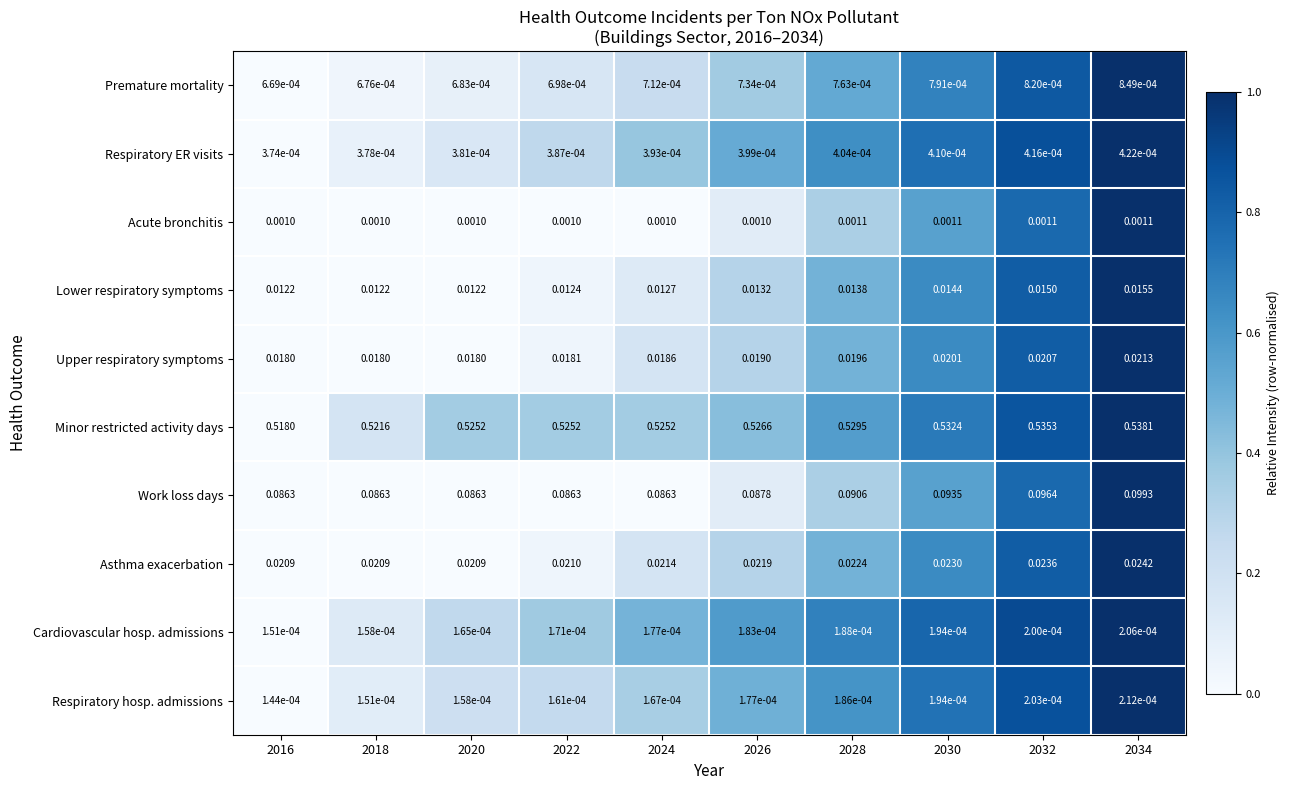

What is the total value across all series at 2024?

0.7